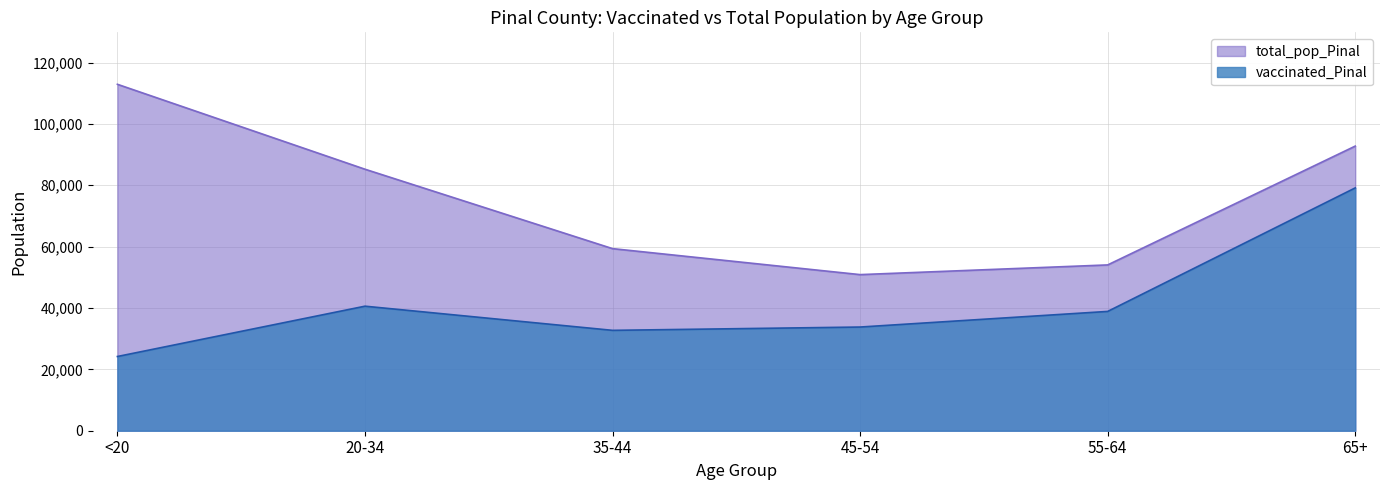

What is the highest value of the vaccinated_Pinal series?

79148